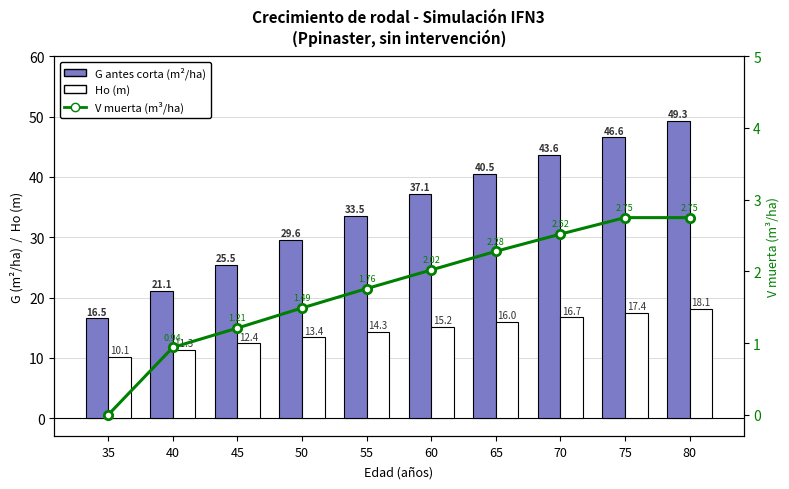

At which category is the sum across all series the highest?

80